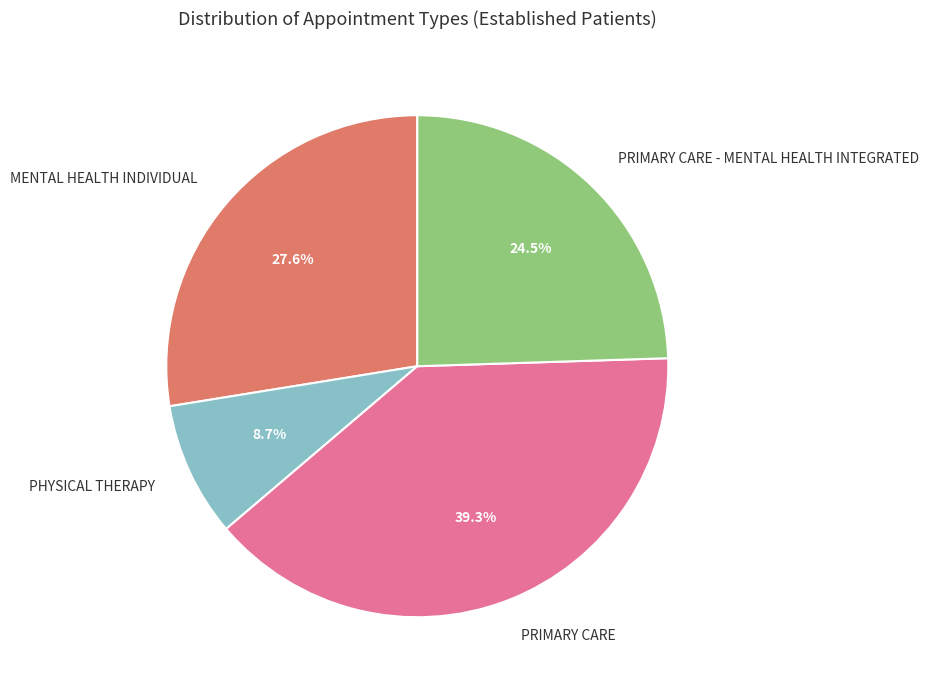

How many segments does this pie chart have?

4